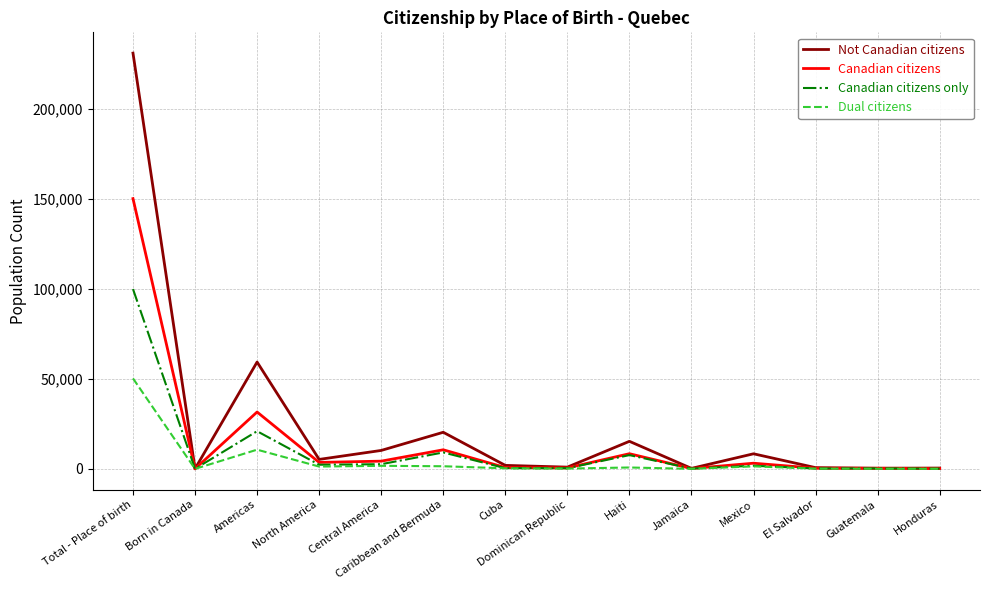

Which series has the largest range (max minus min)?

Not Canadian citizens